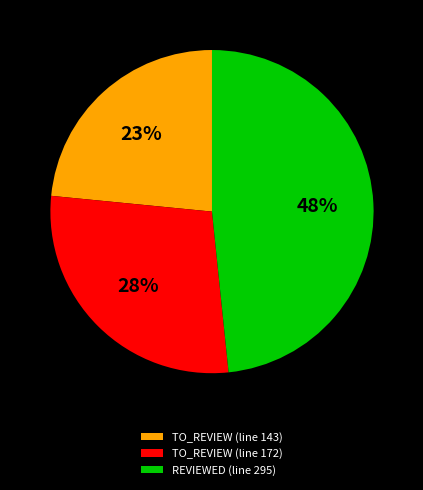

Which category has the smallest portion of the pie?

TO_REVIEW (line 143)